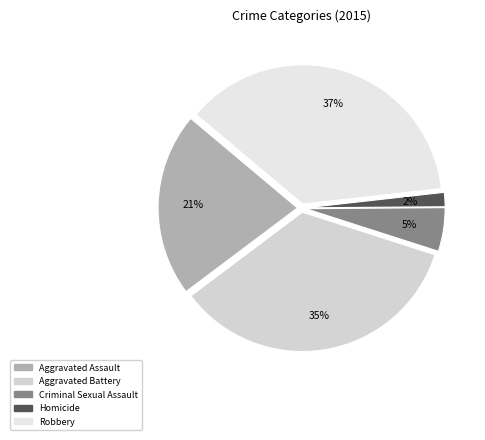

Which category has the smallest portion of the pie?

Homicide